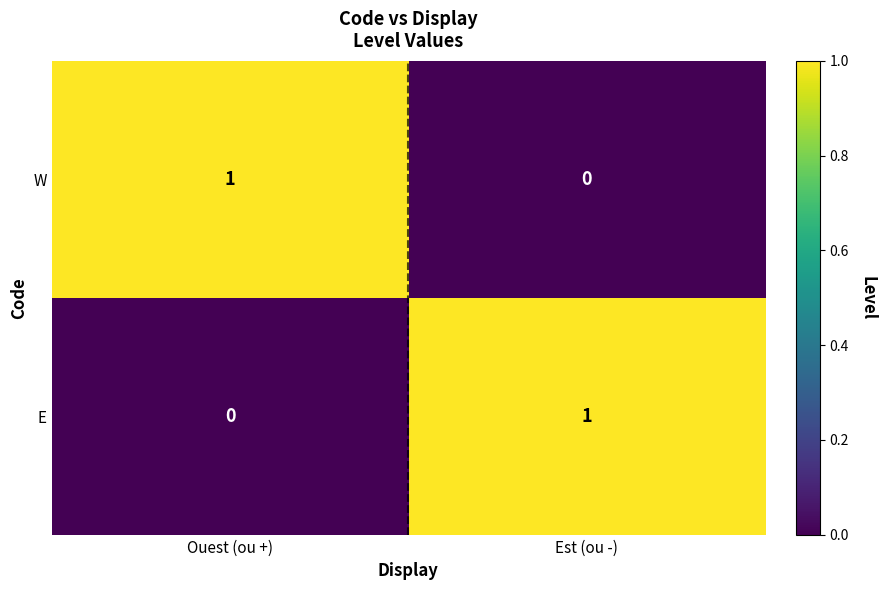

Is the value of W at Est (ou -) greater than the value of E at Est (ou -)?

No